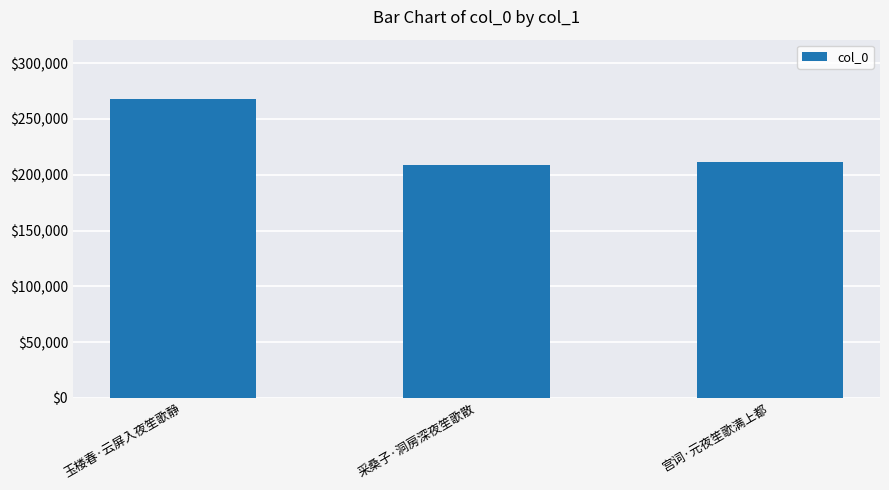

At which category does the chart reach its peak across all series?

玉楼春·云屏入夜笙歌静